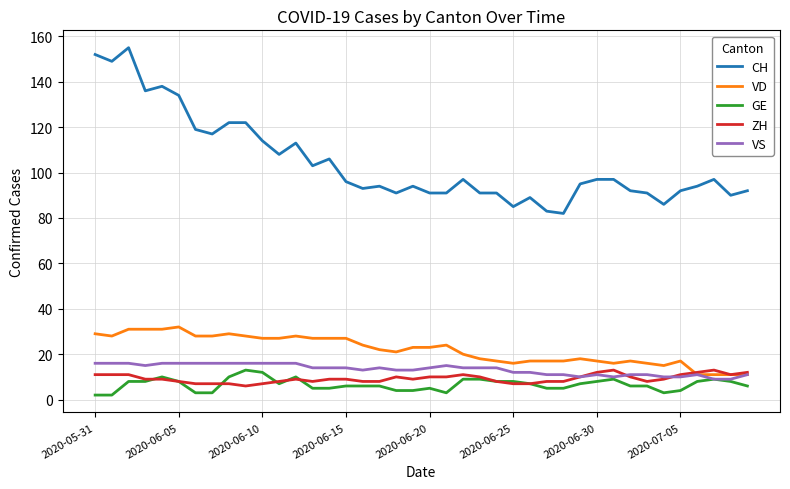

Reading left to right, transcribe all the data shown in this chart.

CH: 152	149	155	136	138	134	119	117	122	122	114	108	113	103	106	96	93	94	91	94	91	91	97	91	91	85	89	83	82	95	97	97	92	91	86	92	94	97	90	92
VD: 29	28	31	31	31	32	28	28	29	28	27	27	28	27	27	27	24	22	21	23	23	24	20	18	17	16	17	17	17	18	17	16	17	16	15	17	11	11	11	11
GE: 2	2	8	8	10	8	3	3	10	13	12	7	10	5	5	6	6	6	4	4	5	3	9	9	8	8	7	5	5	7	8	9	6	6	3	4	8	9	8	6
ZH: 11	11	11	9	9	8	7	7	7	6	7	8	9	8	9	9	8	8	10	9	10	10	11	10	8	7	7	8	8	10	12	13	10	8	9	11	12	13	11	12
VS: 16	16	16	15	16	16	16	16	16	16	16	16	16	14	14	14	13	14	13	13	14	15	14	14	14	12	12	11	11	10	11	10	11	11	10	10	11	9	9	11